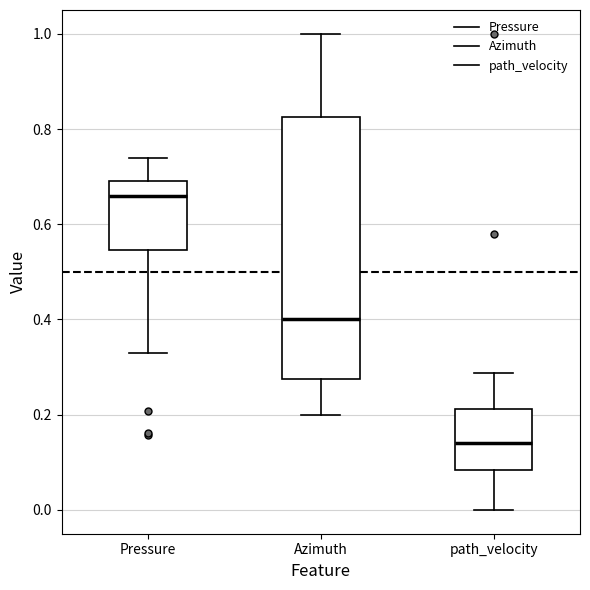

Reading left to right, read every box against the y-axis: the position of its median line, the range the box covers, and the ends of its whiskers. The values are not printed on the chart, so give them approximately, as read against the axis.

Pressure: median 0.66, box 0.54 to 0.70, whiskers 0.32 to 0.74
Azimuth: median 0.40, box 0.28 to 0.82, whiskers 0.20 to 1.00
path_velocity: median 0.14, box 0.08 to 0.22, whiskers 0.00 to 0.28